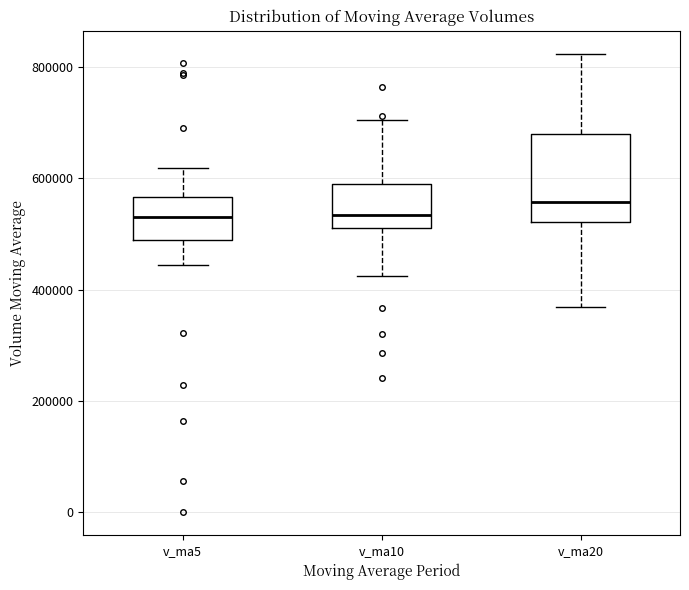

Which box is the tallest, from its lower edge to its upper edge?

v_ma20